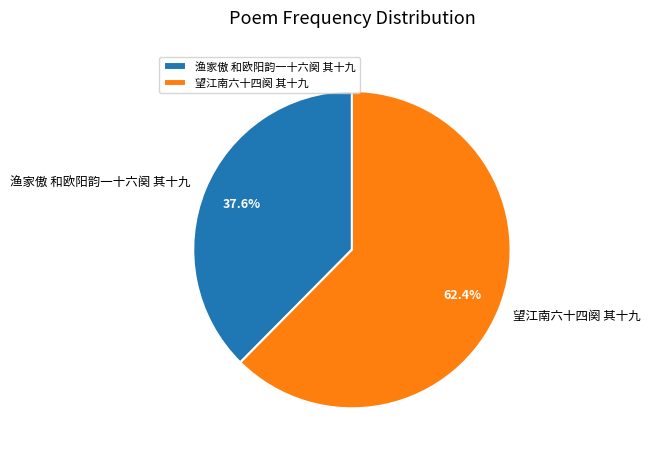

Does 渔家傲 和欧阳韵一十六阕 其十九 represent more than half of the total?

No